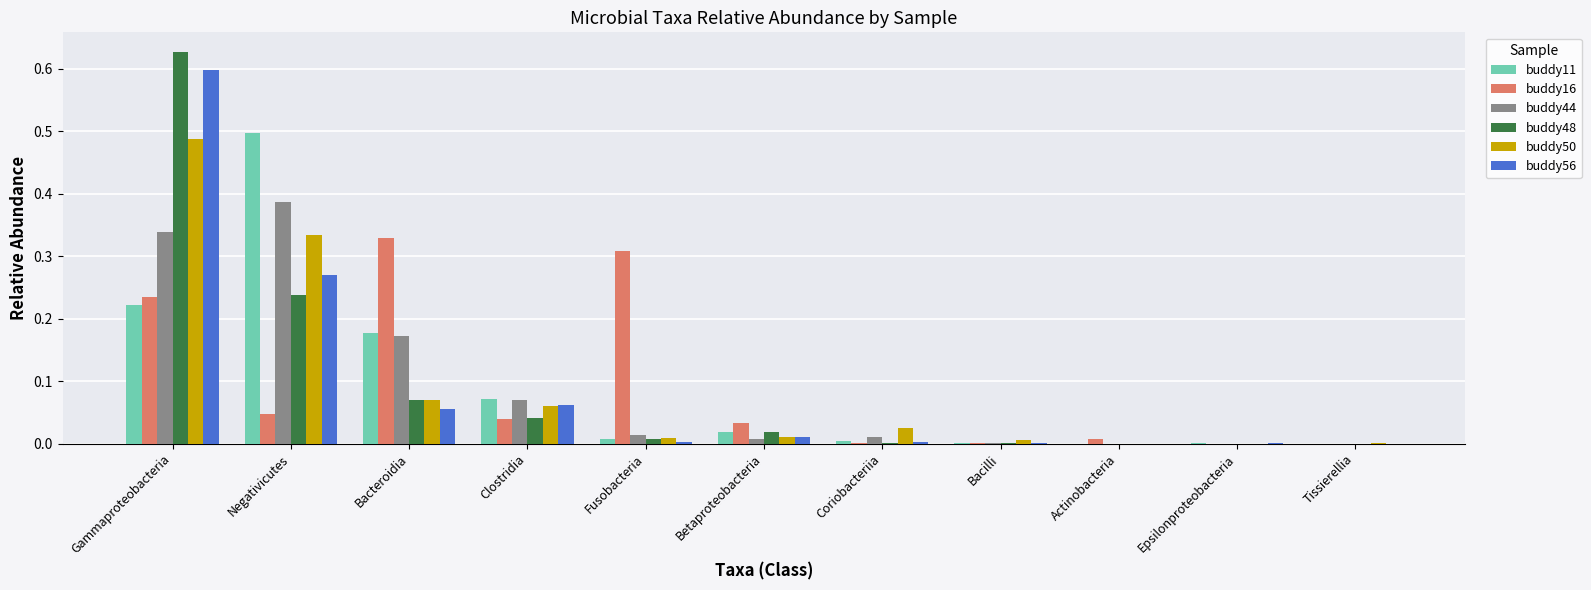

How many groups of bars are there?

11